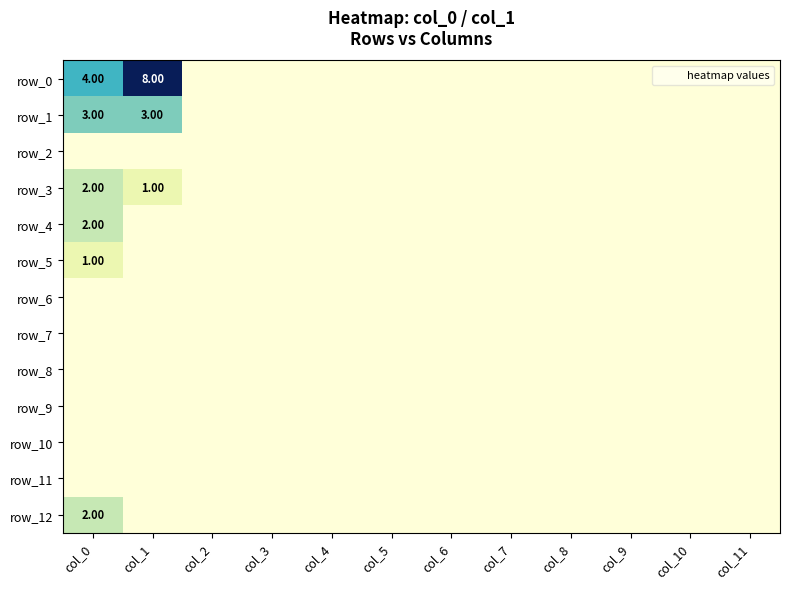

Which series has the largest total across all categories?

row_0